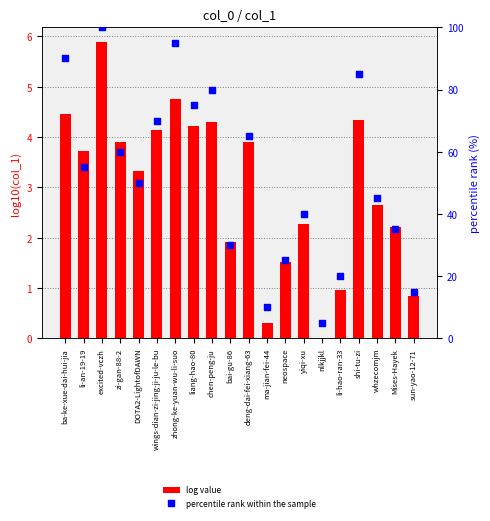

At how many categories does at least one series exceed 16?

17